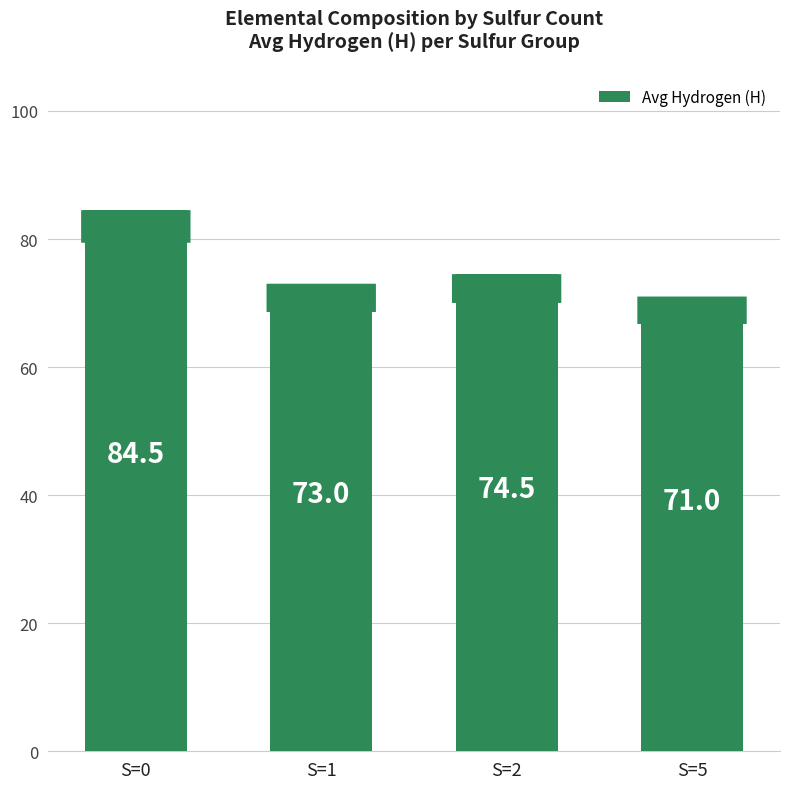

Reading right to left, what are all the values shown in this chart?

S=5=71.0	S=2=74.5	S=1=73.0	S=0=84.5